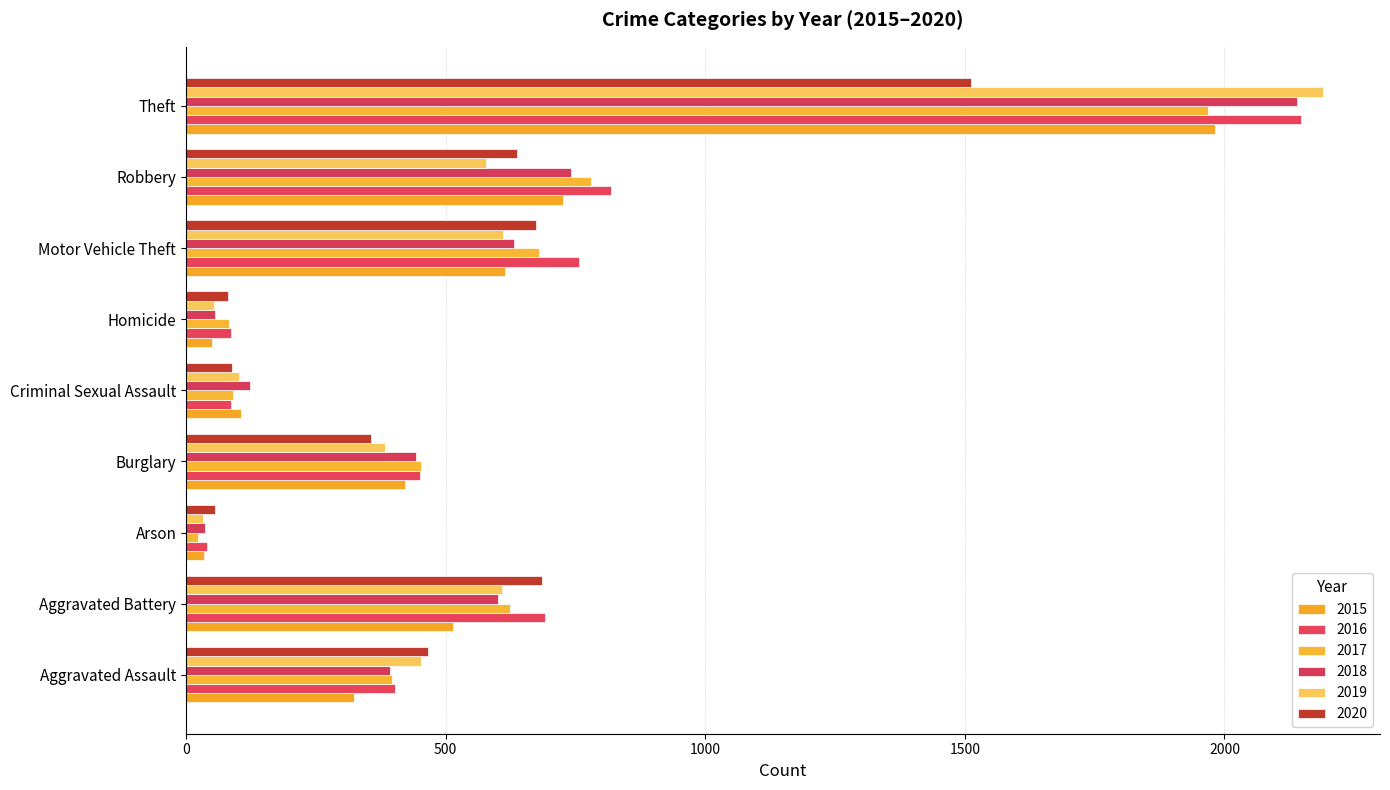

Is it true that 2015 equals 35 at Arson?

True